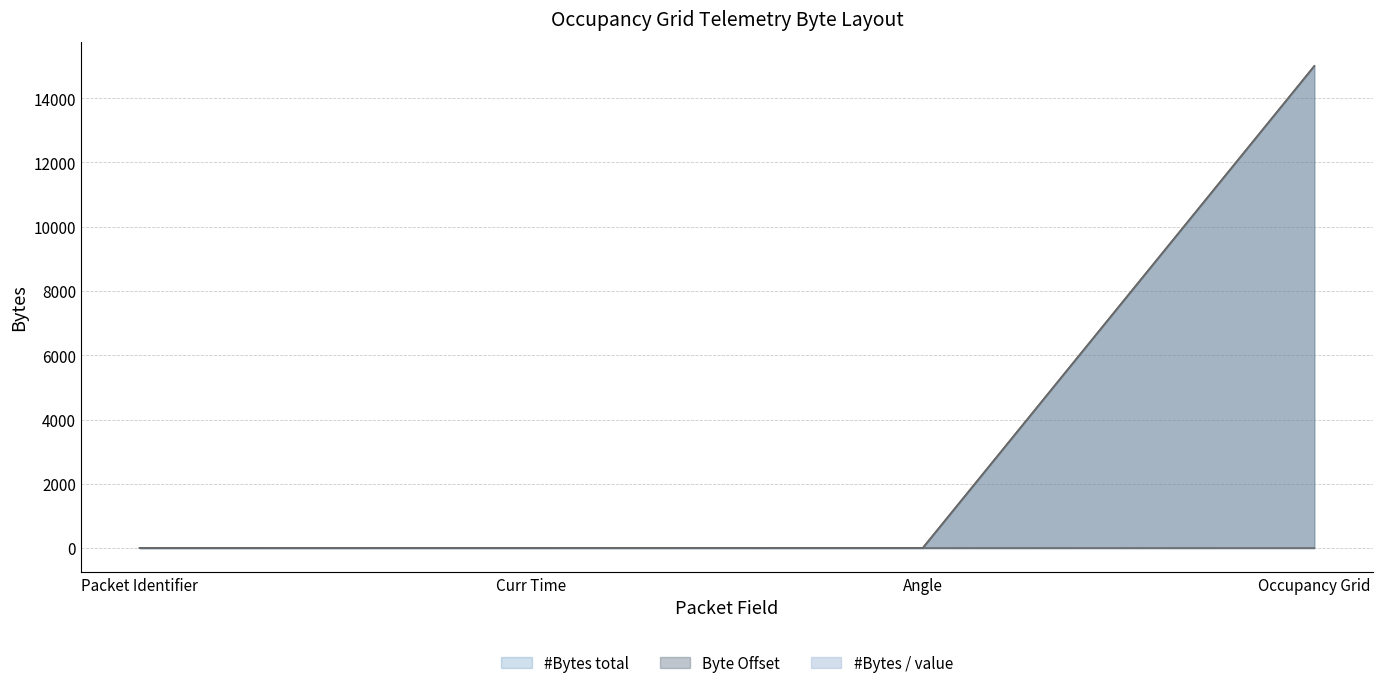

What is the sum of all #Bytes / value values?

11